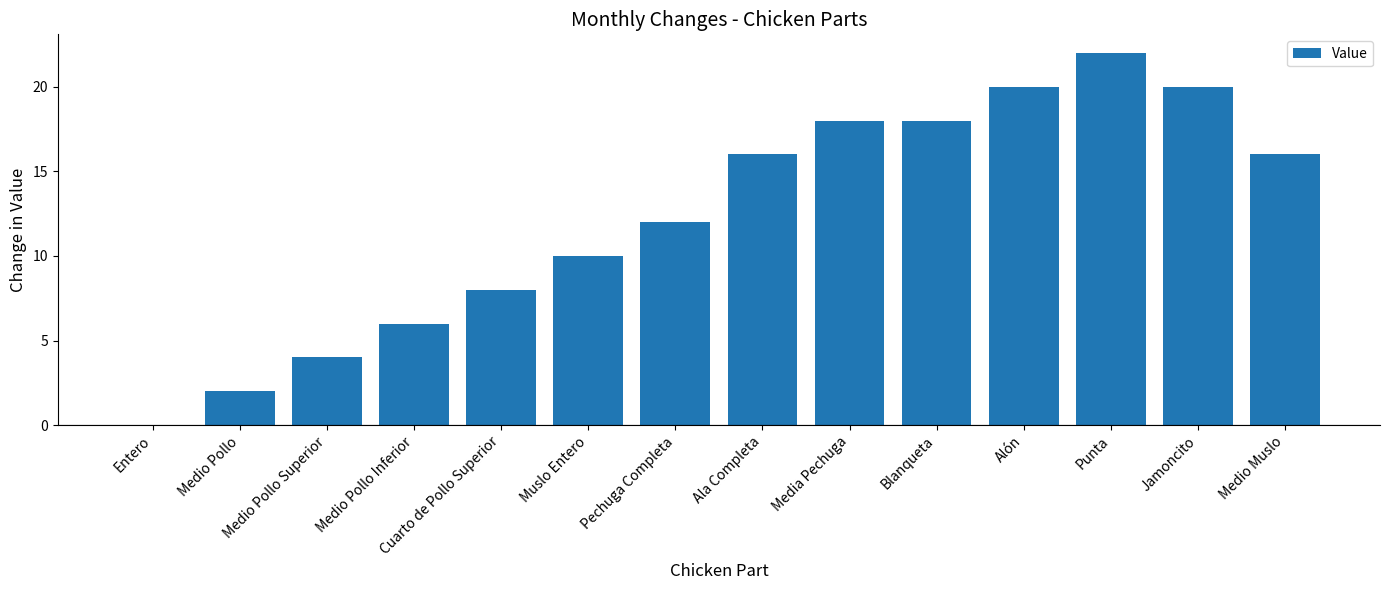

What is the ratio of the value at Pechuga Completa to the value at Muslo Entero?

1.2